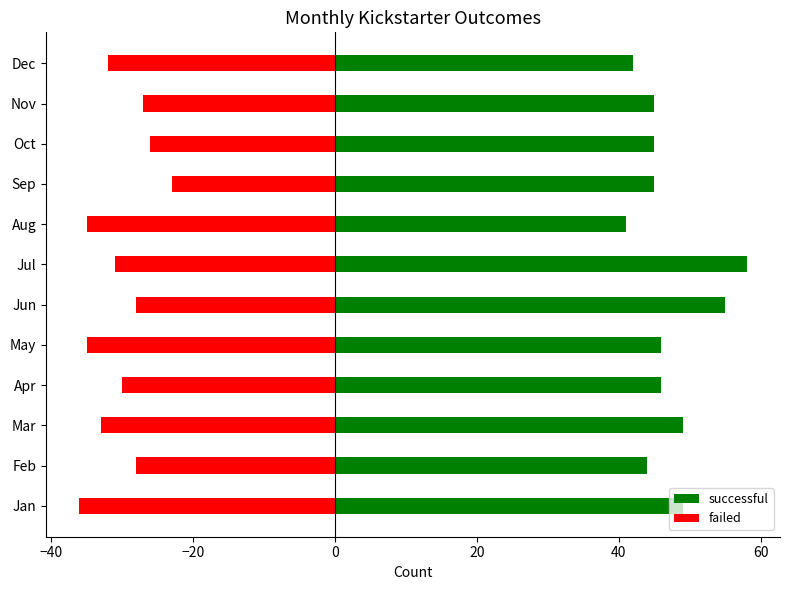

List the series in order of their overall mean, highest first.

successful, failed